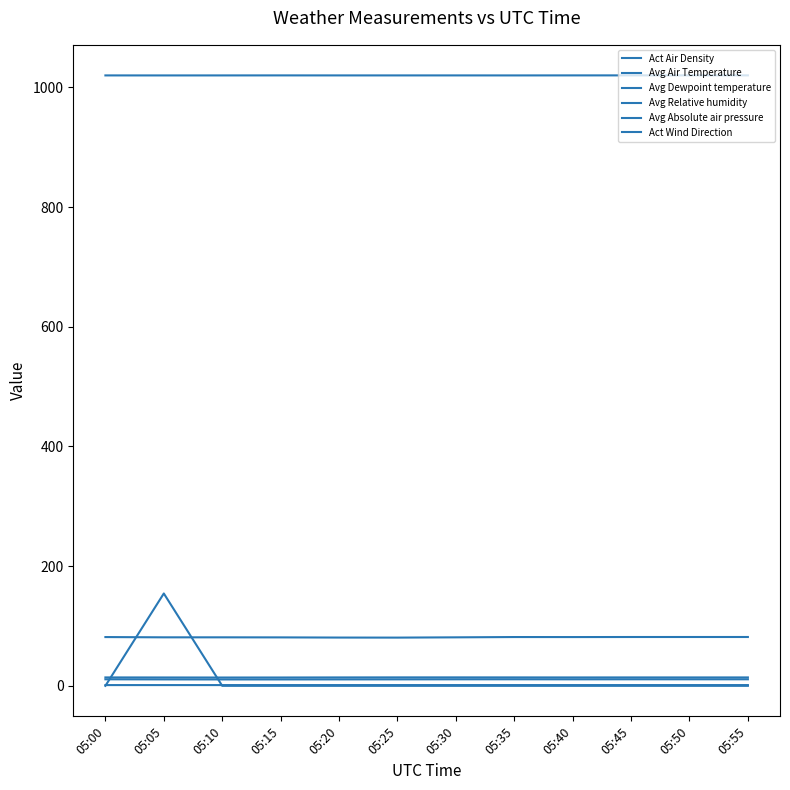

Is this an area chart (filled region under the line)?

No